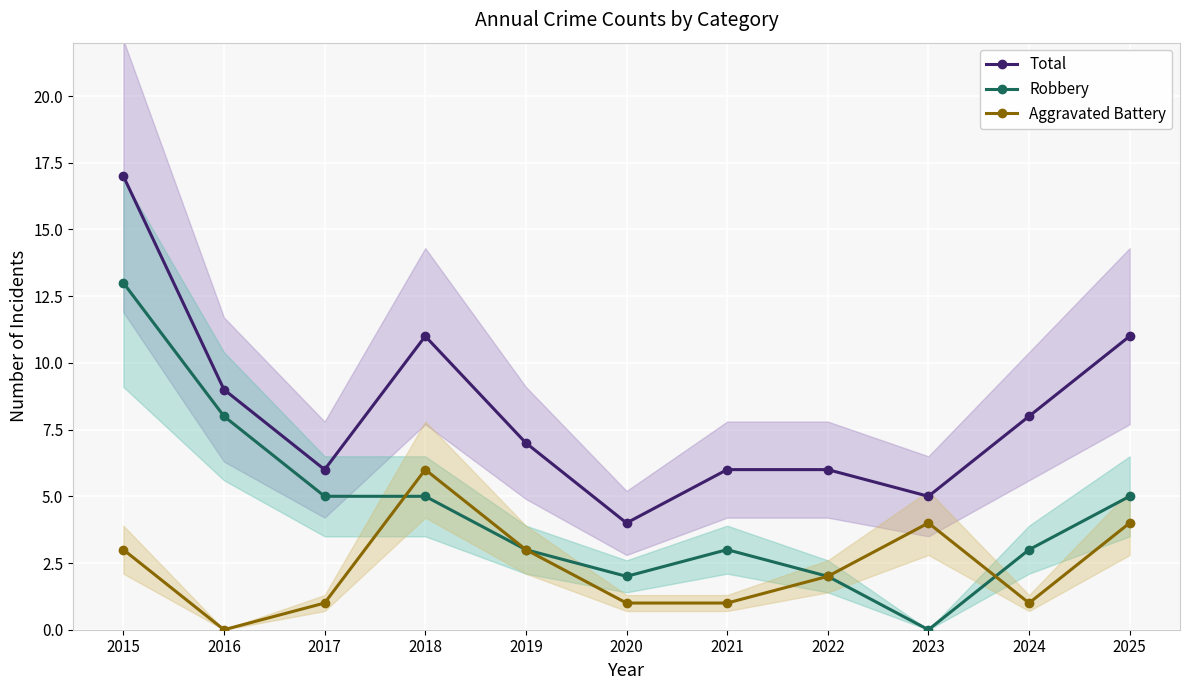

What are all the series names shown in the legend?

Total, Robbery, Aggravated Battery